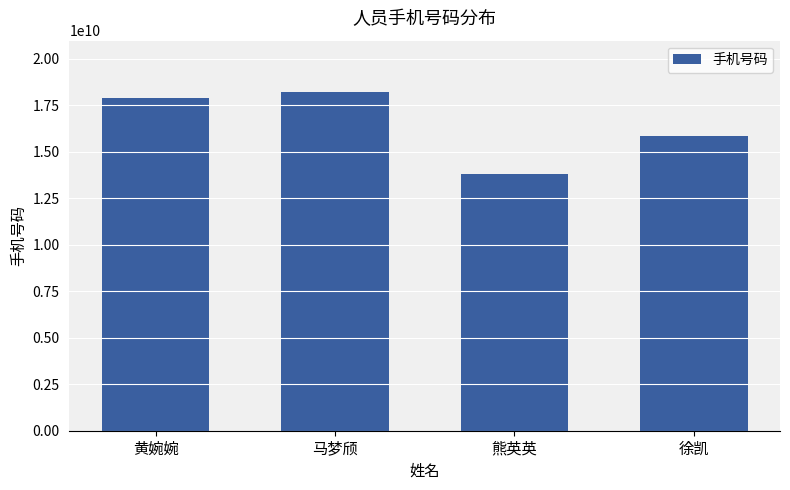

How many values are below 17856532154?

2